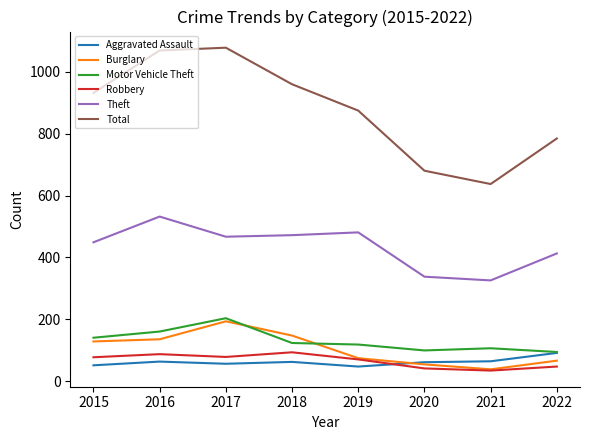

What is the minimum value for Total?

637